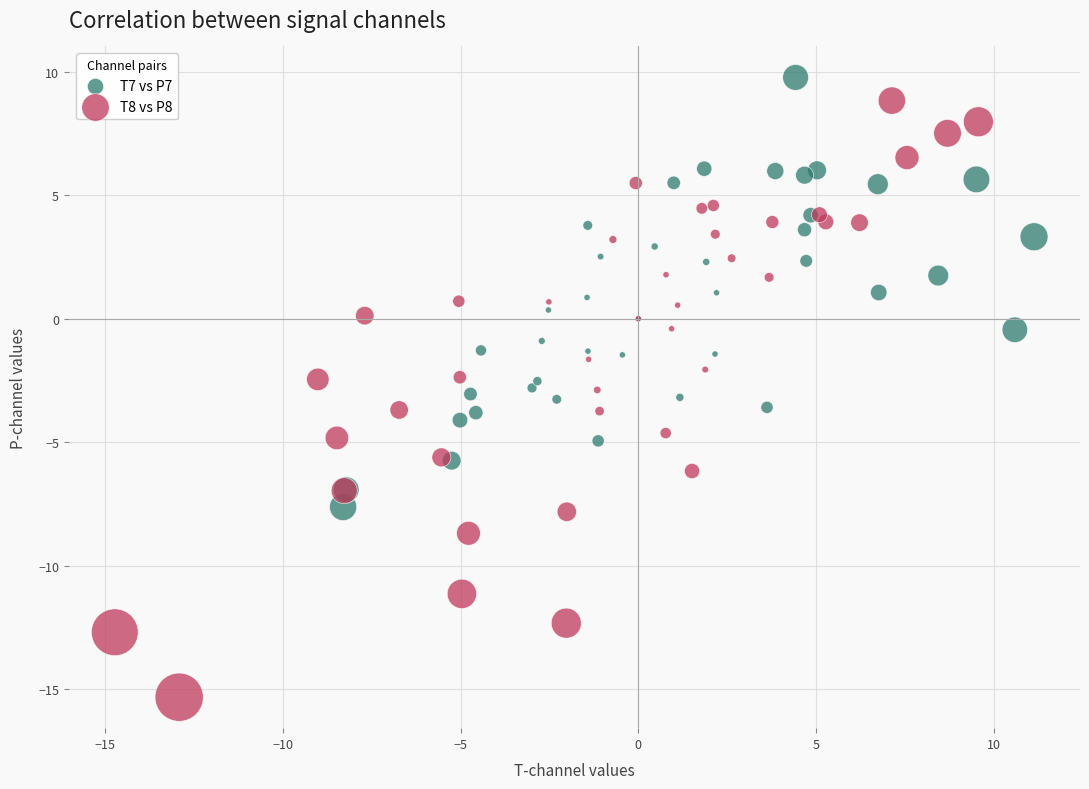

Which series contains the lowest Y value?

T8 vs P8